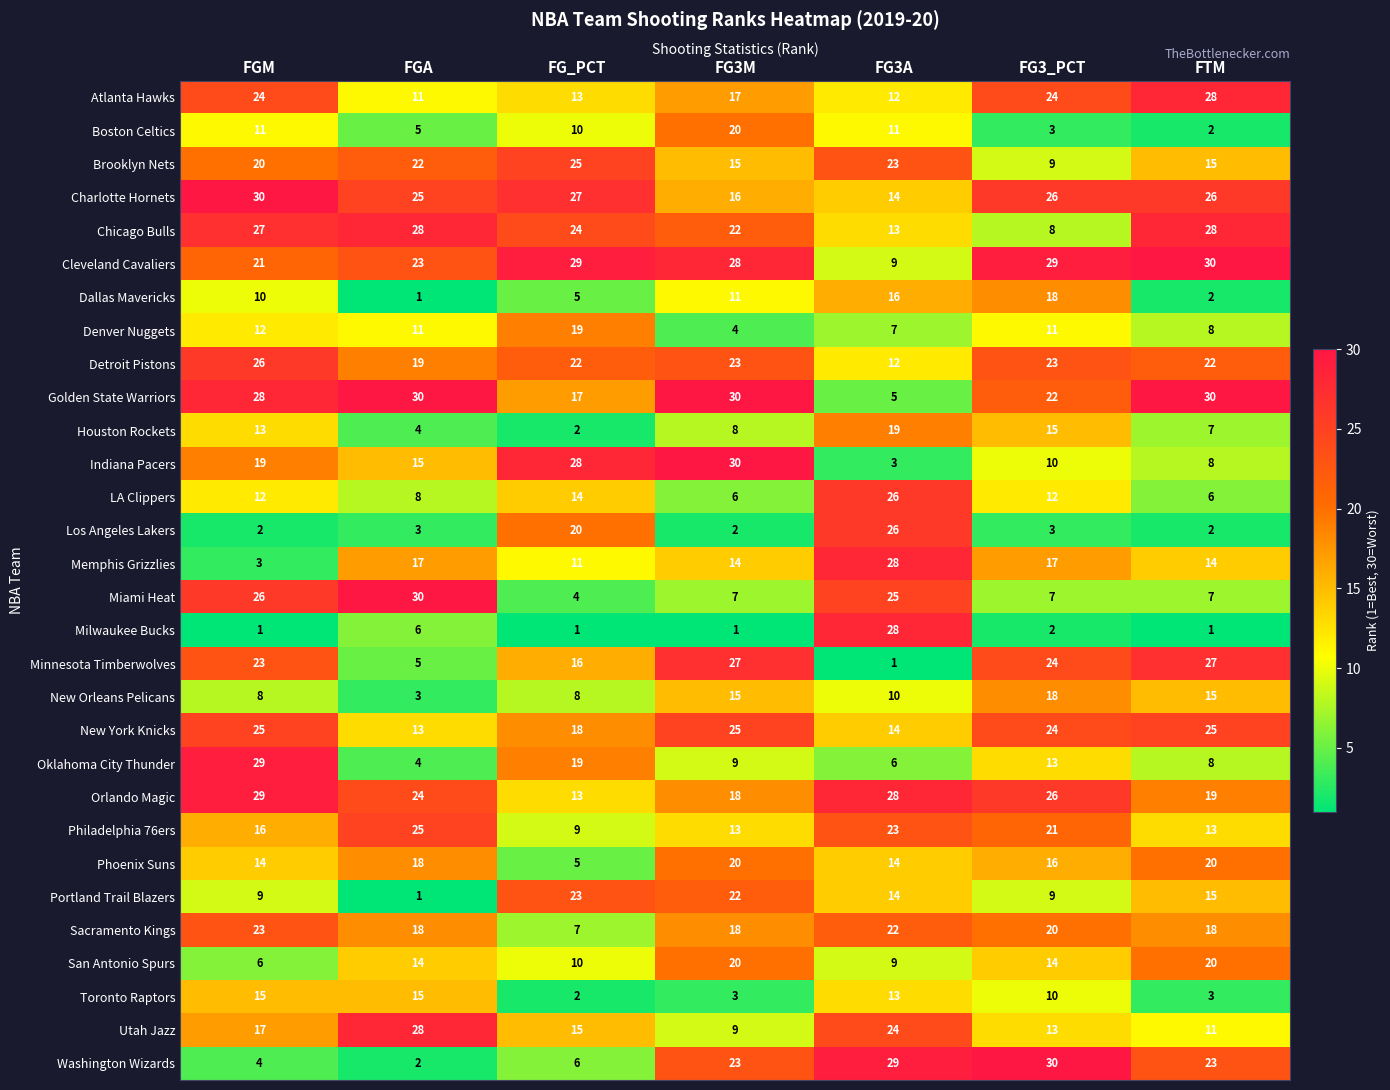

What is the greatest value displayed?

30